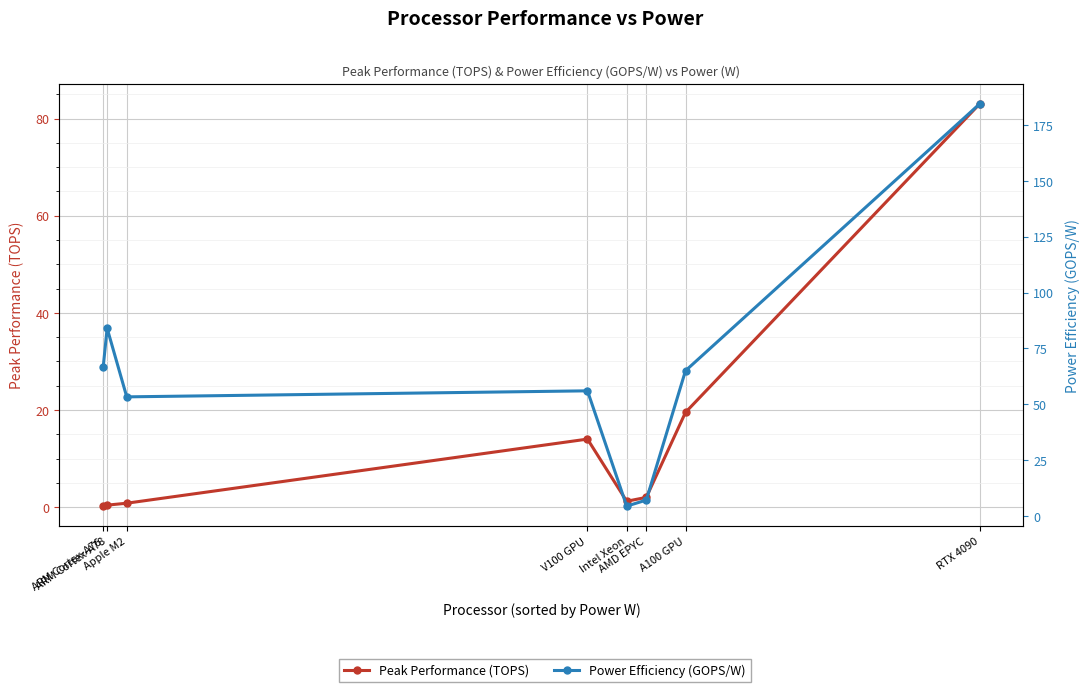

List the labels in order of Power Efficiency (GOPS/W) value, largest first.

RTX 4090, ARM Cortex-A78, ARM Cortex-A76, A100 GPU, V100 GPU, Apple M2, AMD EPYC, Intel Xeon